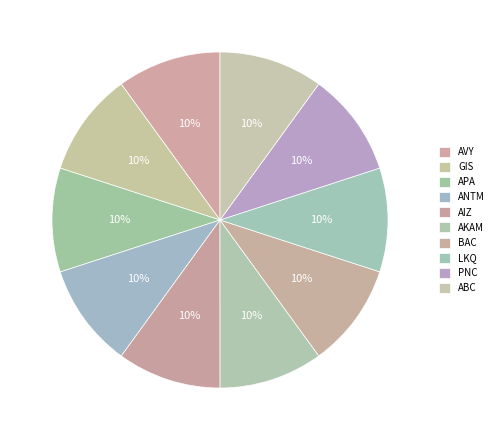

What percentage is the BAC slice, to the nearest percent?

10%